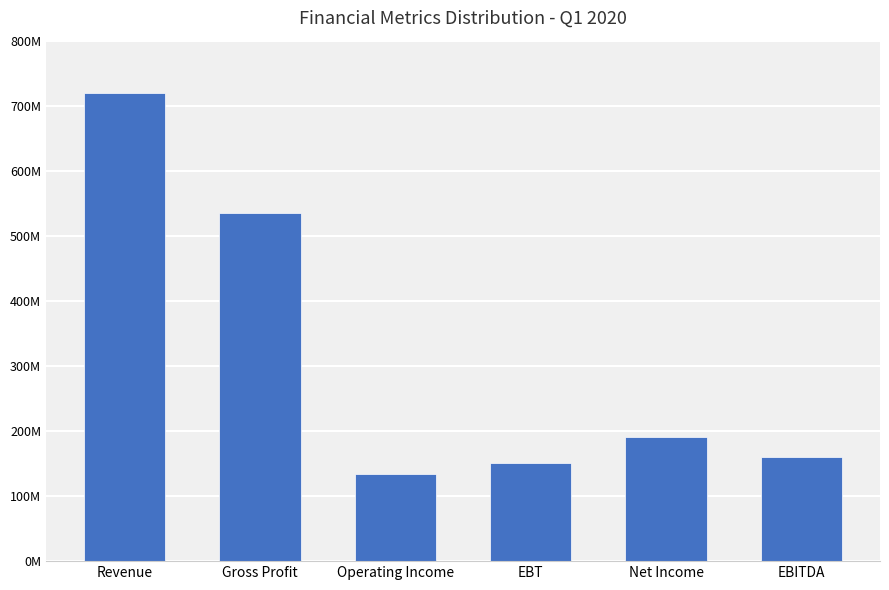

Are the bars horizontal?

No